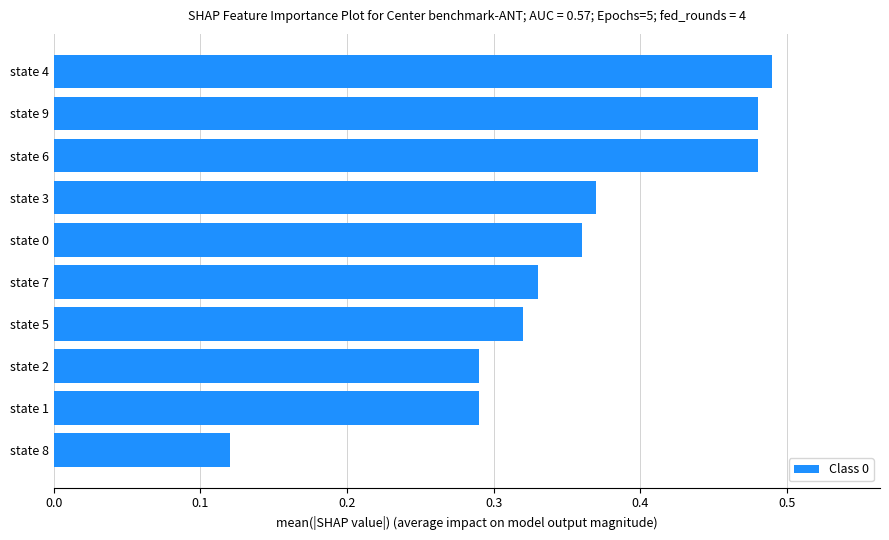

What is the sum of all values?

3.5